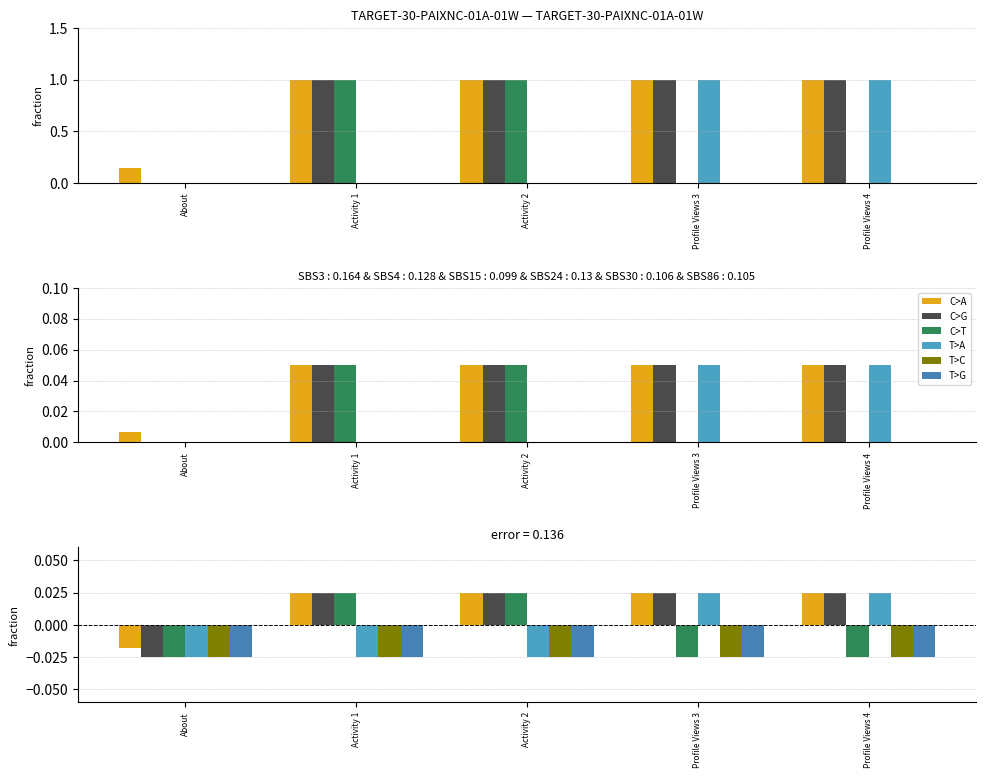

At which category is the sum across all series the highest?

Activity 1